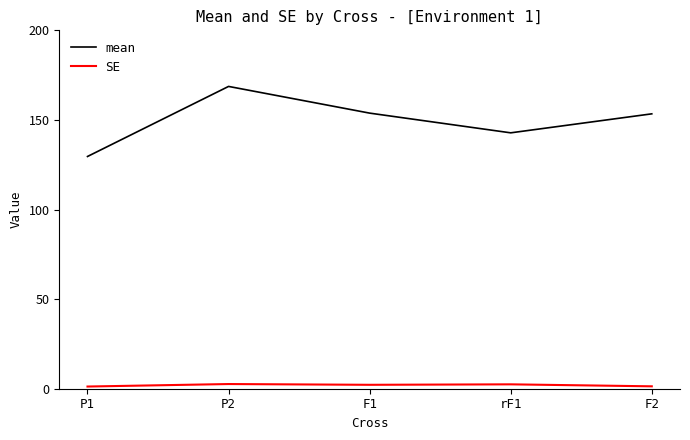

What is the total value across all series at P2?

171.3